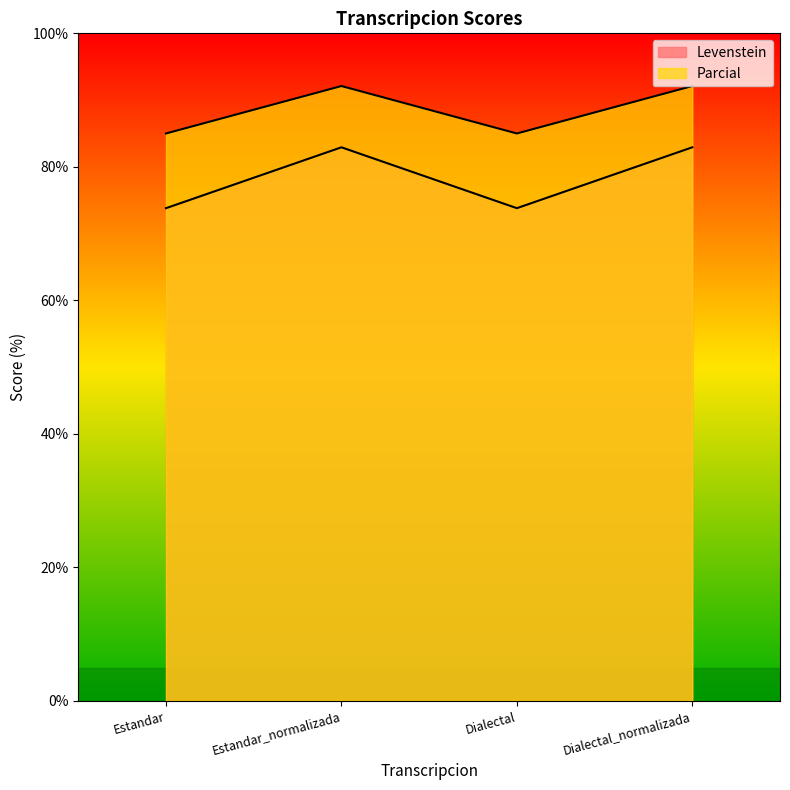

The value of Levenstein at Dialectal_normalizada is 149.3. True or false?

False